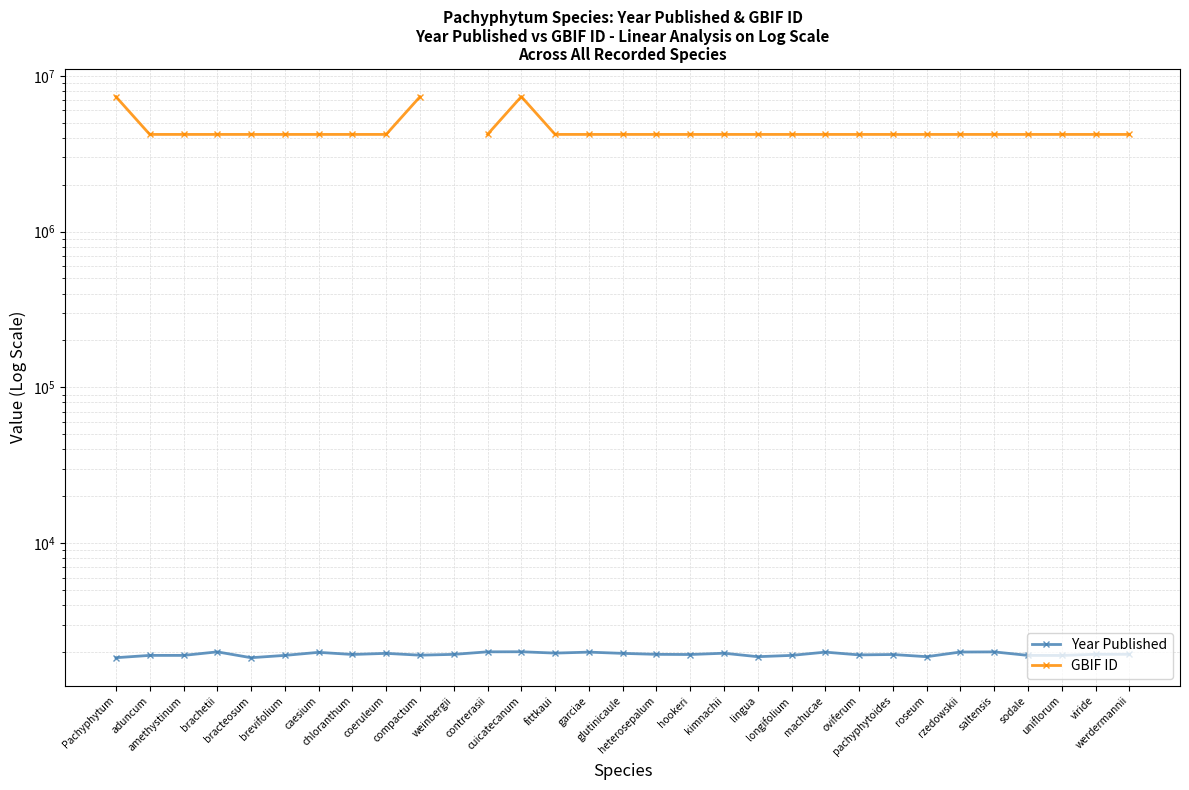

The GBIF ID series shows 4202427.0 at saltensis. True or false?

True